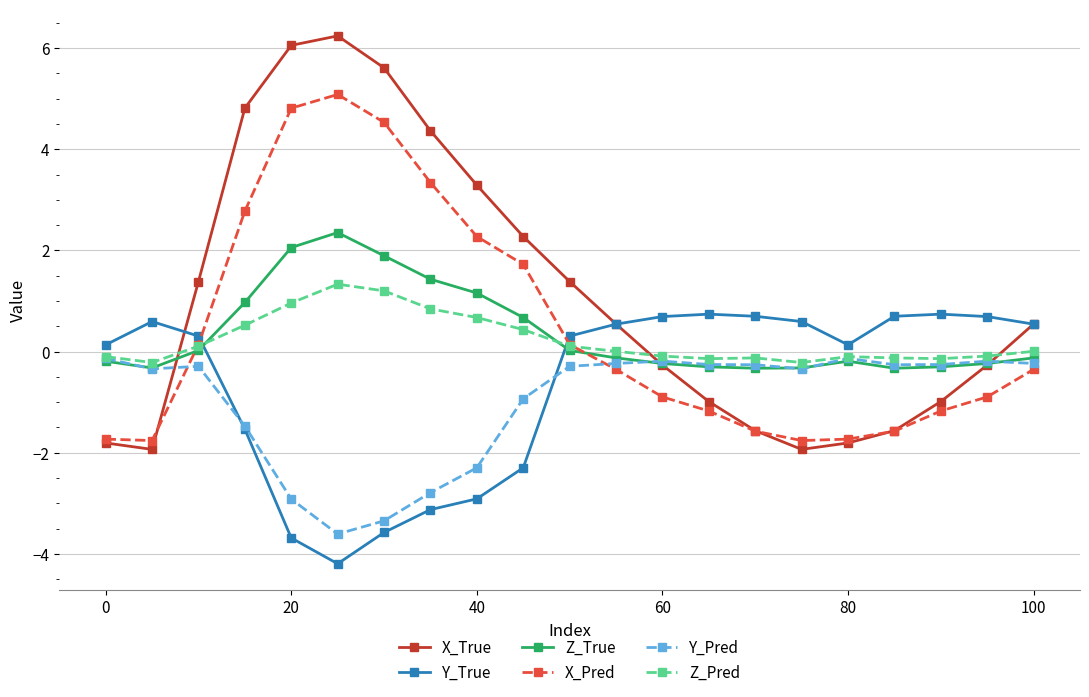

In Z_True, how many points are lower than both neighbors (excluding endpoints)?

3